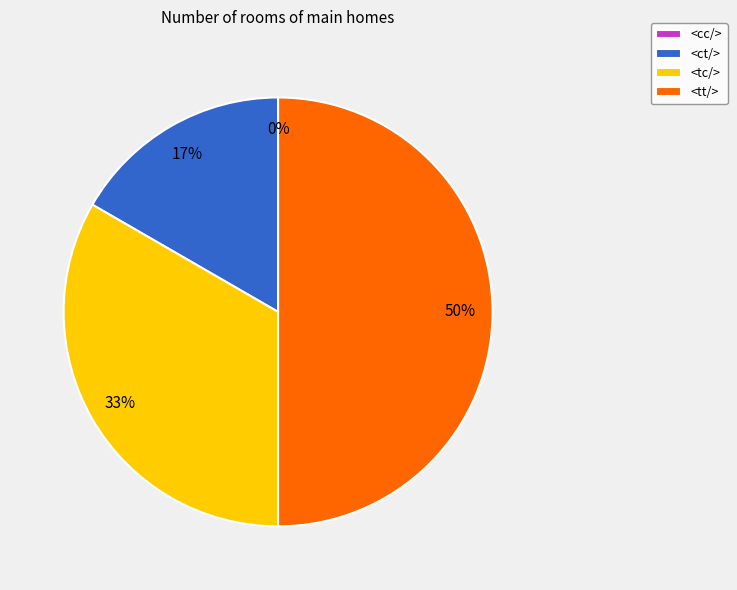

Is it true that <ct/> is 3% of the pie?

False